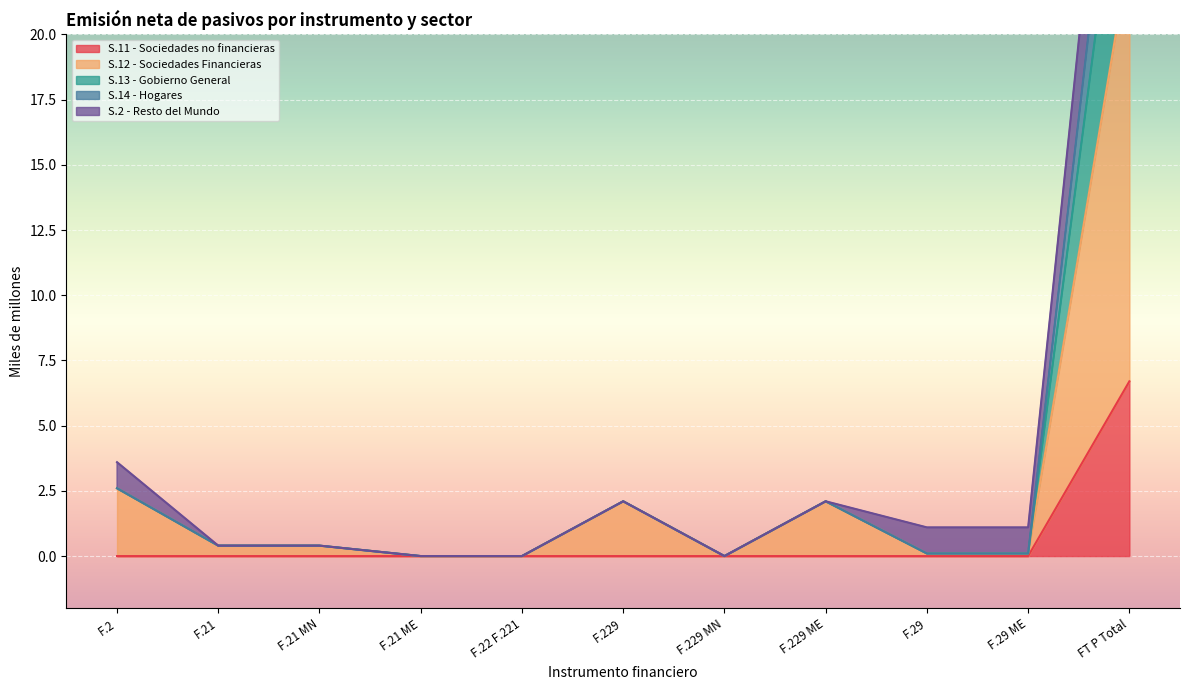

The value of S.11 - Sociedades no financieras at FT P Total is 11.8. True or false?

False